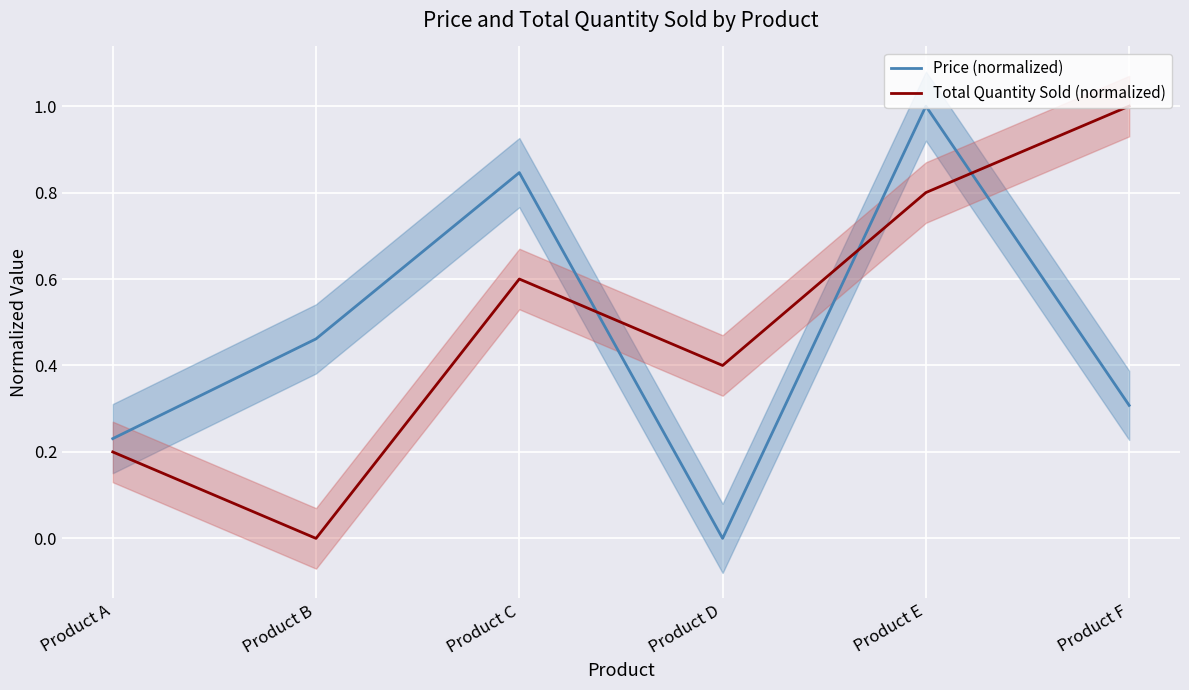

Where is Total Quantity Sold (normalized) nearest to the value 0?

Product B